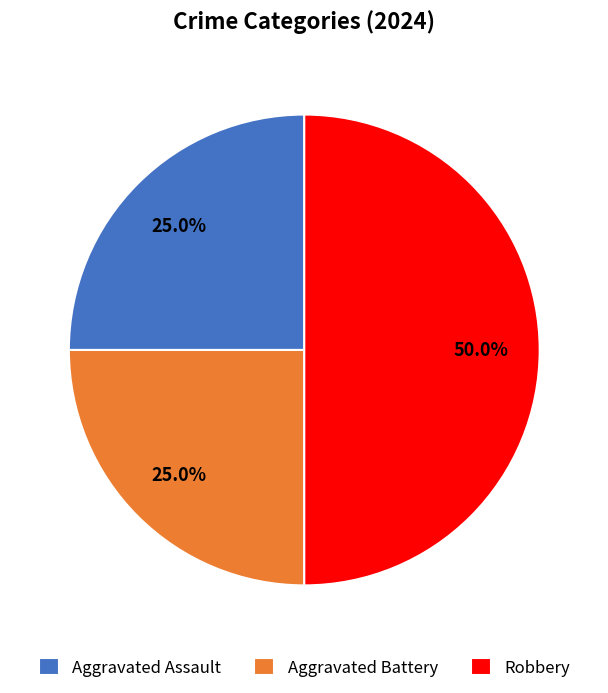

True or false: Aggravated Assault accounts for 36% of the total.

False